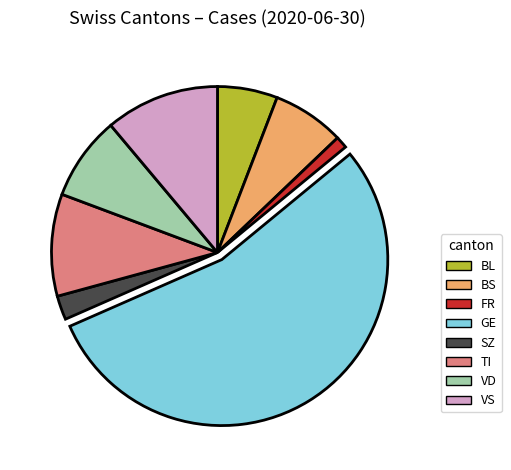

Is there any slice that represents more than half of the pie?

Yes